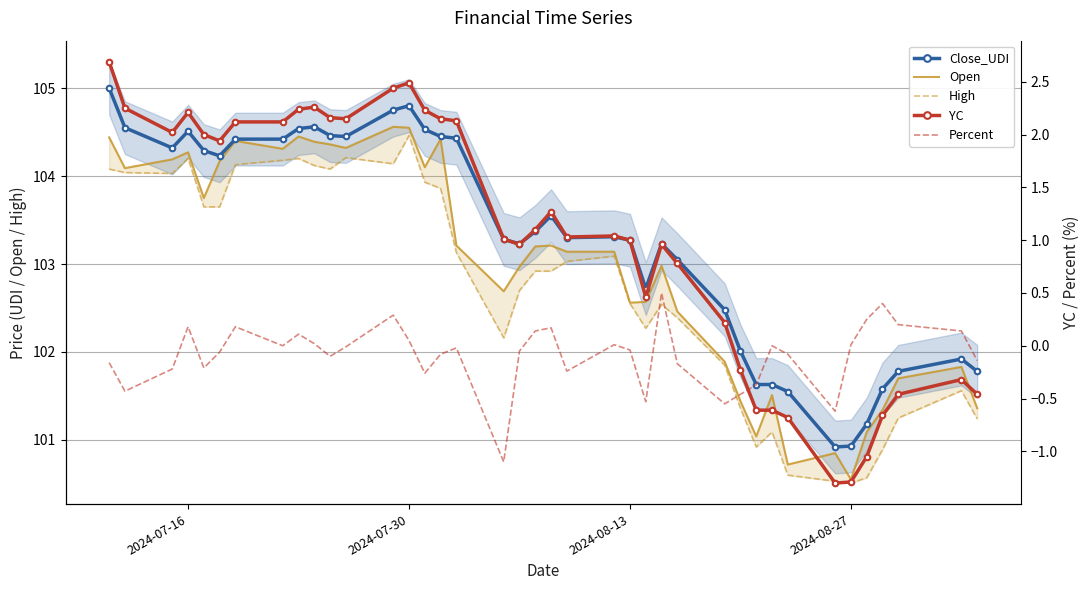

At how many categories does at least one series exceed 101?

37